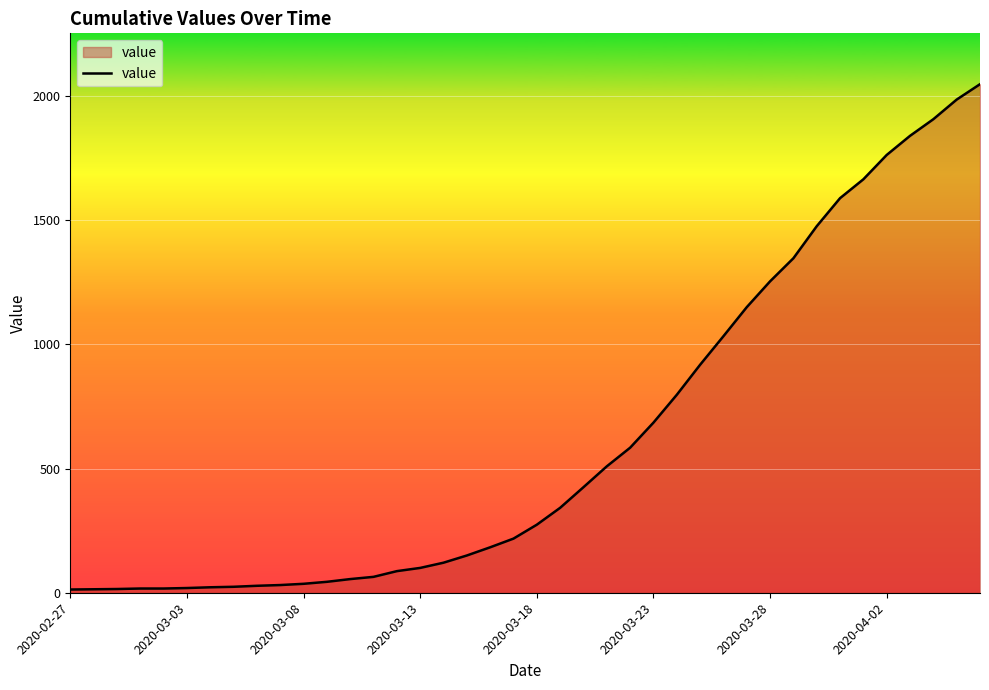

Does the chart have visible grid lines?

Yes